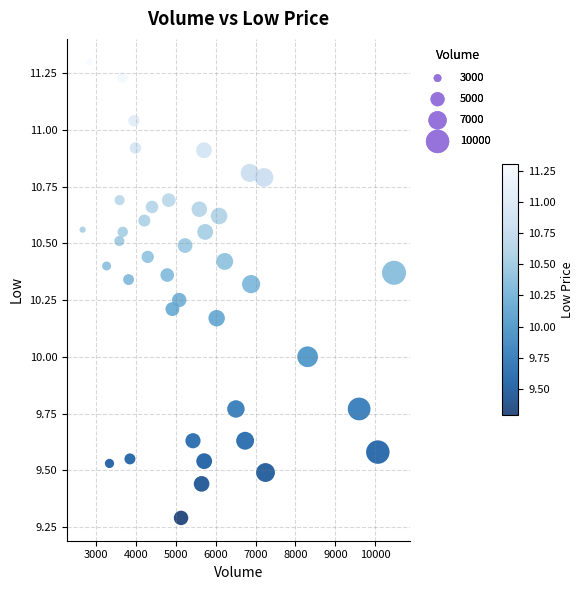

What is the range of X values (max minus min)?

7810.0